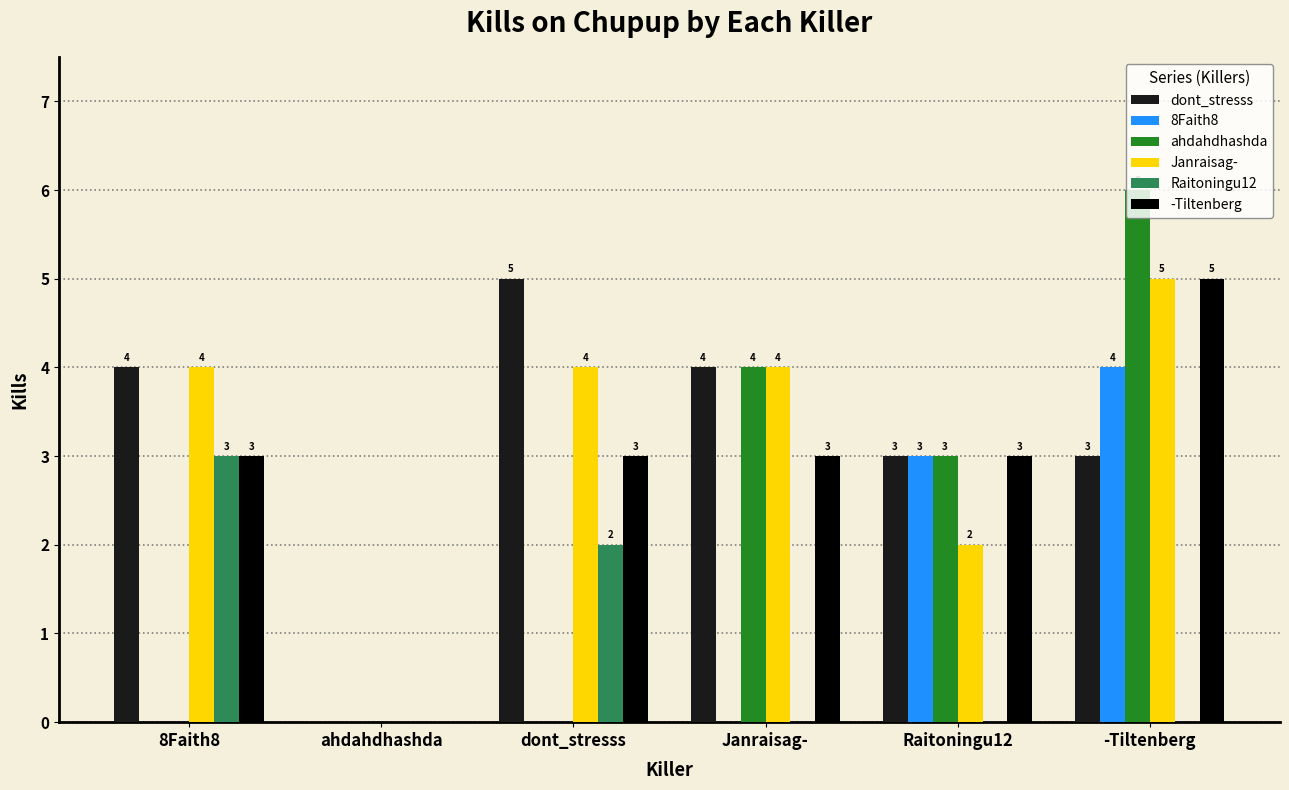

What is the maximum value for Janraisag-?

5